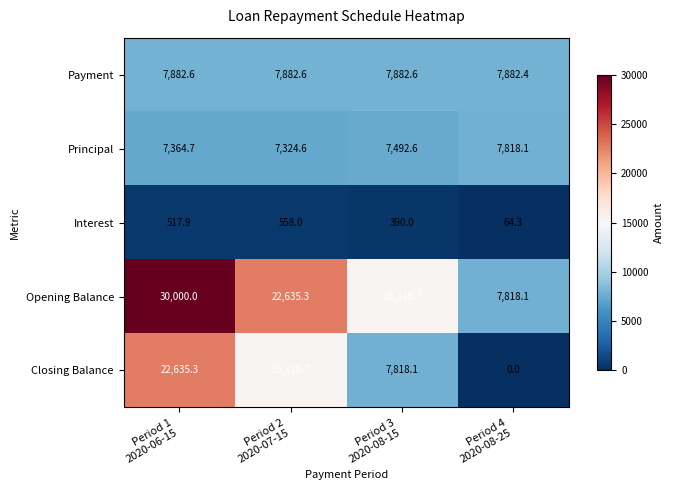

List the series in order of their peak value, highest first.

Opening Balance, Closing Balance, Payment, Principal, Interest